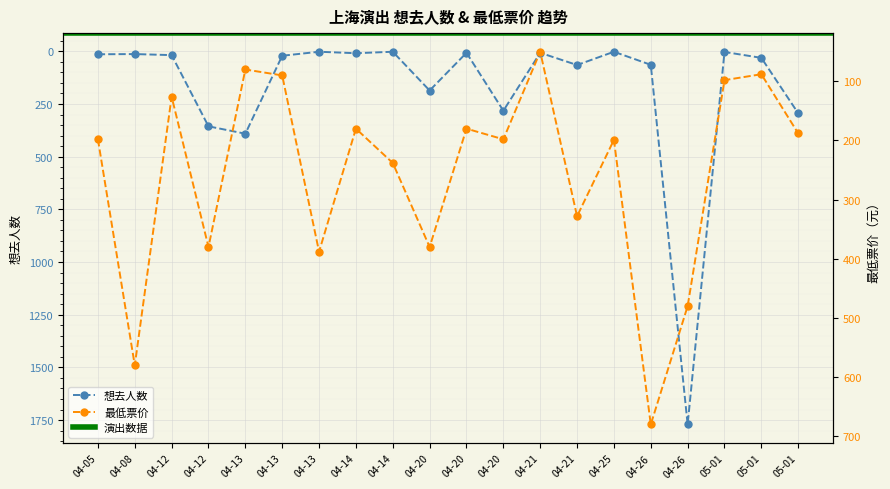

Where is the first local minimum for 最低票价?

04-12